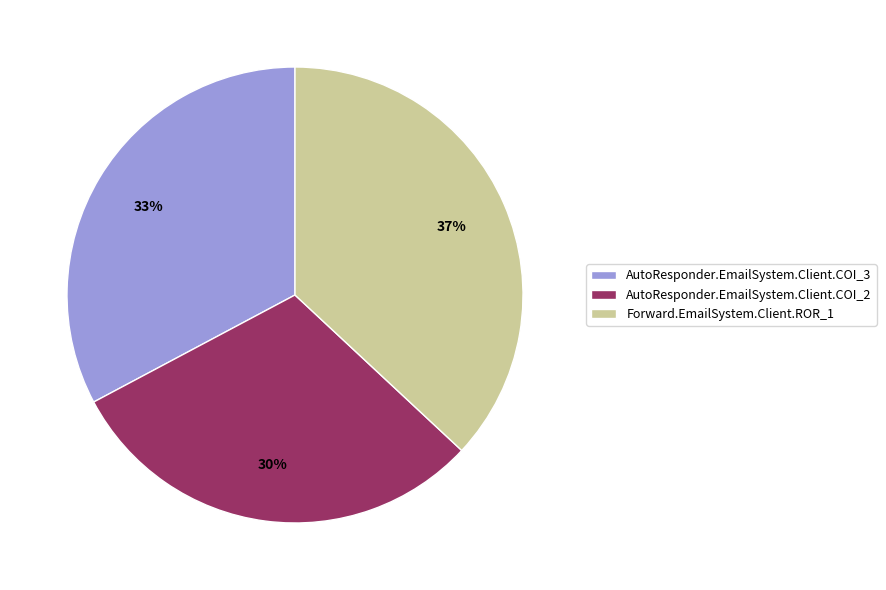

To the nearest percent, what percentage of the pie is AutoResponder.EmailSystem.Client.COI_2?

30%